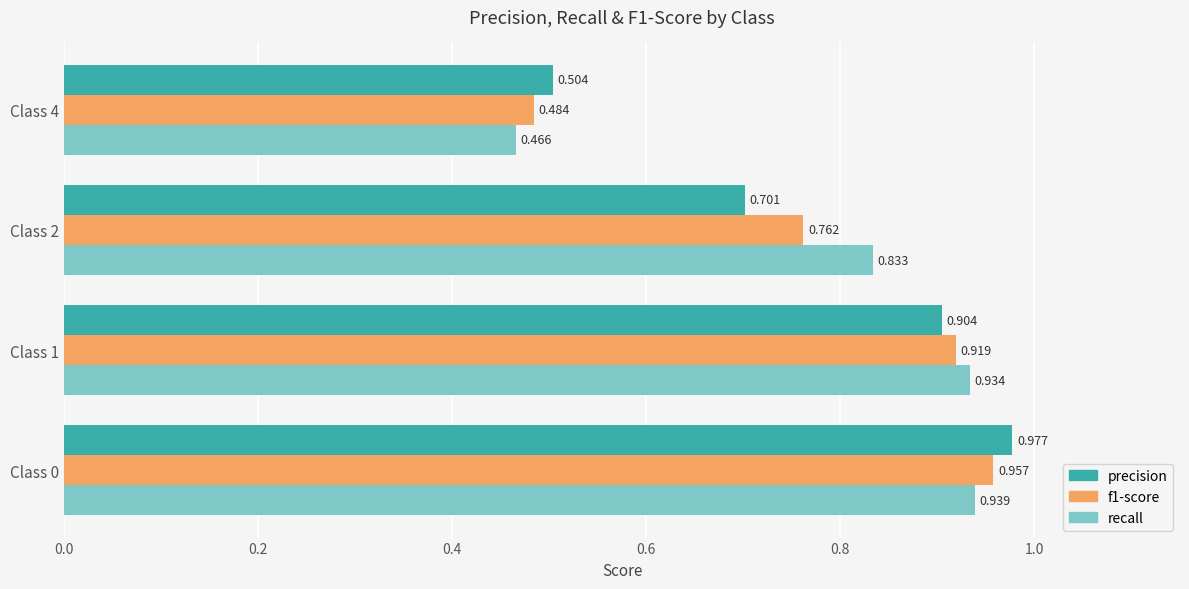

Is the value of precision at Class 0 greater than the value of f1-score at Class 4?

Yes